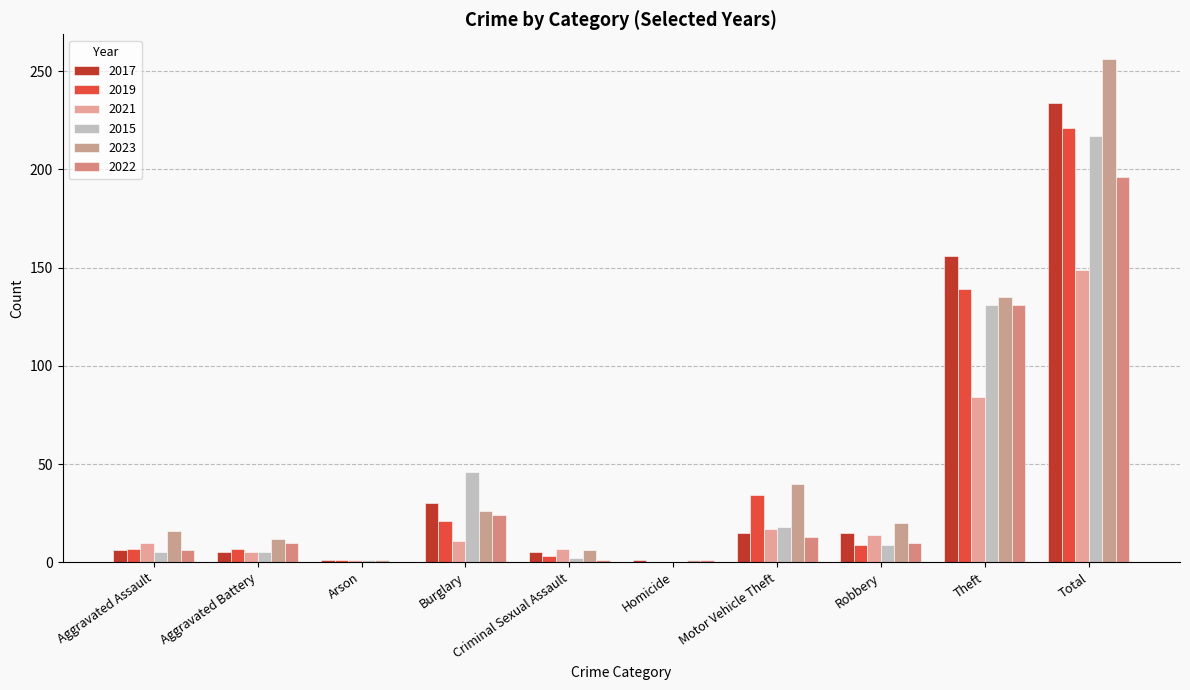

Count the number of data series in this chart.

6